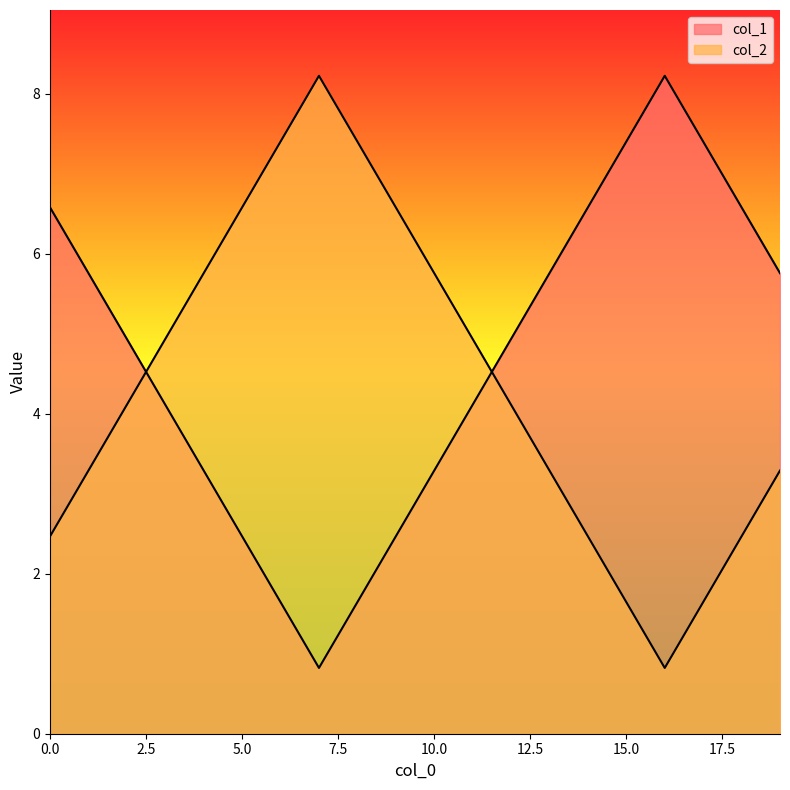

Which category has the highest value across all series?

16